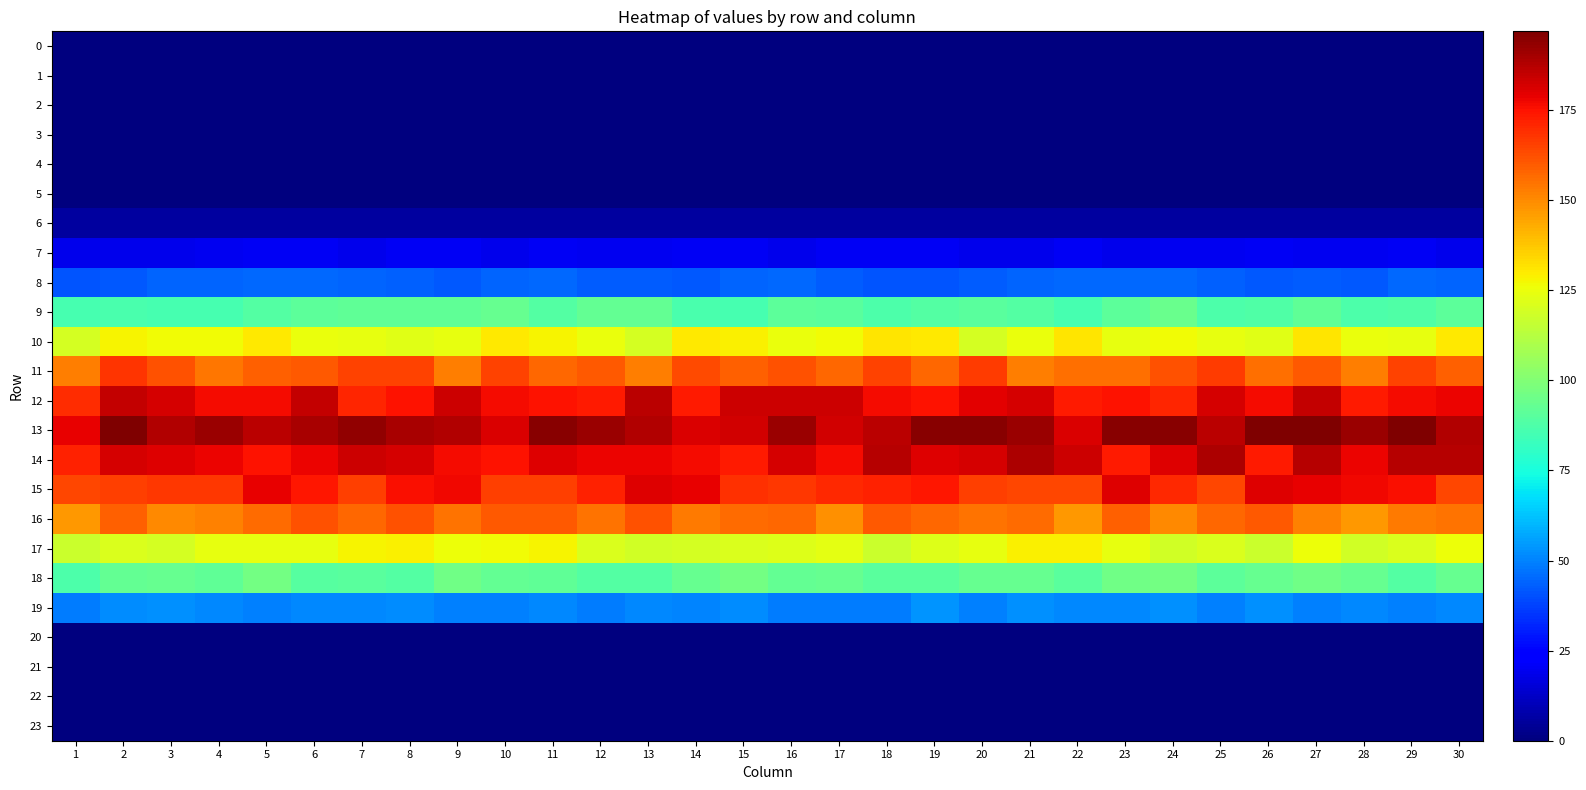

Reading left to right, transcribe all the data shown in this chart.

0: 1=0.0	2=0.0	3=0.0	4=0.0	5=0.0	6=0.0	7=0.0	8=0.0	9=0.0	10=0.0	11=0.0	12=0.0	13=0.0	14=0.0	15=0.0	16=0.0	17=0.0	18=0.0	19=0.0	20=0.0	21=0.0	22=0.0	23=0.0	24=0.0	25=0.0	26=0.0	27=0.0	28=0.0	29=0.0	30=0.0
1: 1=0.0	2=0.0	3=0.0	4=0.0	5=0.0	6=0.0	7=0.0	8=0.0	9=0.0	10=0.0	11=0.0	12=0.0	13=0.0	14=0.0	15=0.0	16=0.0	17=0.0	18=0.0	19=0.0	20=0.0	21=0.0	22=0.0	23=0.0	24=0.0	25=0.0	26=0.0	27=0.0	28=0.0	29=0.0	30=0.0
2: 1=0.0	2=0.0	3=0.0	4=0.0	5=0.0	6=0.0	7=0.0	8=0.0	9=0.0	10=0.0	11=0.0	12=0.0	13=0.0	14=0.0	15=0.0	16=0.0	17=0.0	18=0.0	19=0.0	20=0.0	21=0.0	22=0.0	23=0.0	24=0.0	25=0.0	26=0.0	27=0.0	28=0.0	29=0.0	30=0.0
3: 1=0.0	2=0.0	3=0.0	4=0.0	5=0.0	6=0.0	7=0.0	8=0.0	9=0.0	10=0.0	11=0.0	12=0.0	13=0.0	14=0.0	15=0.0	16=0.0	17=0.0	18=0.0	19=0.0	20=0.0	21=0.0	22=0.0	23=0.0	24=0.0	25=0.0	26=0.0	27=0.0	28=0.0	29=0.0	30=0.0
4: 1=0.0	2=0.0	3=0.0	4=0.0	5=0.0	6=0.0	7=0.0	8=0.0	9=0.0	10=0.0	11=0.0	12=0.0	13=0.0	14=0.0	15=0.0	16=0.0	17=0.0	18=0.0	19=0.0	20=0.0	21=0.0	22=0.0	23=0.0	24=0.0	25=0.0	26=0.0	27=0.0	28=0.0	29=0.0	30=0.0
5: 1=0.0	2=0.0	3=0.0	4=0.0	5=0.0	6=0.0	7=0.0	8=0.0	9=0.0	10=0.0	11=0.0	12=0.0	13=0.0	14=0.0	15=0.0	16=0.0	17=0.0	18=0.0	19=0.0	20=0.0	21=0.0	22=0.0	23=0.0	24=0.0	25=0.0	26=0.0	27=0.0	28=0.0	29=0.0	30=0.0
6: 1=5.6	2=5.6	3=5.8	4=5.8	5=5.9	6=6.0	7=6.0	8=5.7	9=5.9	10=6.1	11=6.0	12=5.9	13=6.2	14=6.2	15=5.9	16=5.9	17=5.6	18=5.7	19=5.8	20=6.0	21=5.8	22=5.8	23=5.6	24=5.6	25=5.9	26=5.6	27=6.2	28=5.7	29=6.0	30=5.6
7: 1=18.6	2=18.8	3=18.6	4=19.9	5=20.3	6=20.5	7=18.8	8=20.5	9=20.3	10=19.0	11=20.5	12=19.6	13=19.6	14=20.3	15=20.3	16=18.8	17=20.1	18=20.5	19=20.3	20=19.0	21=19.0	22=20.5	23=19.2	24=19.4	25=19.4	26=20.3	27=19.9	28=19.6	29=20.5	30=18.6
8: 1=41.0	2=42.2	3=44.3	4=44.3	5=44.7	6=45.1	7=44.3	8=43.5	9=41.8	10=44.3	11=45.1	12=43.1	13=42.7	14=41.8	15=44.3	16=44.7	17=43.1	18=41.0	19=41.0	20=43.1	21=44.3	22=44.7	23=45.1	24=45.1	25=43.5	26=41.8	27=42.7	28=41.8	29=44.7	30=44.3
9: 1=85.8	2=86.6	3=85.8	4=85.8	5=89.2	6=90.9	7=91.8	8=91.8	9=91.8	10=93.5	11=89.2	12=92.6	13=92.6	14=86.6	15=85.8	16=90.9	17=90.1	18=87.5	19=89.2	20=90.1	21=89.2	22=85.8	23=90.9	24=94.3	25=87.5	26=88.3	27=91.8	28=87.5	29=88.3	30=90.9
10: 1=119.3	2=127.7	3=126.5	4=126.5	5=130.1	6=125.3	7=124.1	8=122.9	9=124.1	10=130.1	11=127.7	12=125.3	13=119.3	14=130.1	15=128.9	16=125.3	17=126.5	18=131.3	19=130.1	20=119.3	21=125.3	22=131.3	23=124.1	24=126.5	25=124.1	26=122.9	27=131.3	28=125.3	29=124.1	30=130.1
11: 1=152.9	2=168.2	3=162.1	4=154.4	5=159.0	6=160.5	7=165.1	8=165.1	9=152.9	10=165.1	11=157.5	12=160.5	13=152.9	14=163.6	15=159.0	16=162.1	17=157.5	18=165.1	19=157.5	20=166.6	21=152.9	22=155.9	23=155.9	24=162.1	25=166.6	26=155.9	27=160.5	28=152.9	29=165.1	30=159.0
12: 1=169.7	2=184.9	3=181.5	4=176.4	5=176.4	6=184.9	7=171.4	8=174.8	9=183.2	10=176.4	11=174.8	12=173.1	13=186.6	14=173.1	15=183.2	16=183.2	17=183.2	18=176.4	19=174.8	20=179.8	21=181.5	22=173.1	23=174.8	24=171.4	25=181.5	26=176.4	27=184.9	28=173.1	29=176.4	30=178.1
13: 1=179.0	2=196.9	3=187.9	4=191.5	5=186.1	6=189.7	7=193.3	8=189.7	9=187.9	10=180.8	11=195.1	12=191.5	13=187.9	14=180.8	15=182.6	16=191.5	17=182.6	18=186.1	19=195.1	20=195.1	21=191.5	22=180.8	23=195.1	24=195.1	25=186.1	26=196.9	27=196.9	28=191.5	29=196.9	30=187.9
14: 1=171.5	2=181.8	3=180.1	4=178.4	5=175.0	6=178.4	7=183.5	8=181.8	9=176.7	10=175.0	11=180.1	12=178.4	13=178.4	14=176.7	15=173.2	16=181.8	17=176.7	18=187.0	19=180.1	20=181.8	21=188.7	22=183.5	23=173.2	24=180.1	25=188.7	26=173.2	27=187.0	28=178.4	29=187.0	30=187.0
15: 1=164.1	2=165.7	3=167.3	4=167.3	5=178.8	6=173.9	7=165.7	8=175.6	9=177.2	10=165.7	11=165.7	12=172.3	13=180.5	14=178.8	15=169.0	16=167.3	17=170.6	18=172.3	19=173.9	20=165.7	21=164.1	22=164.1	23=180.5	24=170.6	25=164.1	26=180.5	27=178.8	28=177.2	29=175.6	30=164.1
16: 1=147.3	2=159.1	3=150.2	4=151.7	5=156.1	6=162.0	7=157.6	8=162.0	9=154.7	10=160.5	11=160.5	12=154.7	13=162.0	14=153.2	15=156.1	16=157.6	17=148.8	18=160.5	19=157.6	20=154.7	21=156.1	22=147.3	23=159.1	24=150.2	25=157.6	26=160.5	27=151.7	28=147.3	29=153.2	30=154.7
17: 1=117.5	2=121.0	3=119.8	4=124.5	5=124.5	6=124.5	7=128.0	8=129.2	9=125.7	10=126.9	11=128.0	12=121.0	13=118.6	14=119.8	15=121.0	16=122.2	17=123.3	18=117.5	19=122.2	20=124.5	21=129.2	22=129.2	23=124.5	24=118.6	25=121.0	26=117.5	27=125.7	28=118.6	29=121.0	30=125.7
18: 1=87.6	2=92.9	3=93.8	4=92.0	5=96.4	6=89.4	7=90.3	8=88.5	9=95.5	10=92.9	11=92.0	12=88.5	13=88.5	14=93.8	15=96.4	16=92.9	17=93.8	18=90.3	19=90.3	20=93.8	21=93.8	22=90.3	23=95.5	24=96.4	25=91.1	26=93.8	27=95.5	28=93.8	29=88.5	30=93.8
19: 1=48.5	2=51.9	3=52.4	4=50.9	5=49.9	6=51.4	7=50.9	8=51.9	9=49.4	10=49.4	11=50.9	12=48.5	13=51.4	14=50.4	15=51.9	16=48.5	17=48.5	18=49.0	19=53.3	20=49.4	21=52.8	22=51.4	23=50.9	24=52.8	25=49.4	26=52.4	27=49.9	28=51.4	29=49.9	30=50.9
20: 1=0.0	2=0.0	3=0.0	4=0.0	5=0.0	6=0.0	7=0.0	8=0.0	9=0.0	10=0.0	11=0.0	12=0.0	13=0.0	14=0.0	15=0.0	16=0.0	17=0.0	18=0.0	19=0.0	20=0.0	21=0.0	22=0.0	23=0.0	24=0.0	25=0.0	26=0.0	27=0.0	28=0.0	29=0.0	30=0.0
21: 1=0.0	2=0.0	3=0.0	4=0.0	5=0.0	6=0.0	7=0.0	8=0.0	9=0.0	10=0.0	11=0.0	12=0.0	13=0.0	14=0.0	15=0.0	16=0.0	17=0.0	18=0.0	19=0.0	20=0.0	21=0.0	22=0.0	23=0.0	24=0.0	25=0.0	26=0.0	27=0.0	28=0.0	29=0.0	30=0.0
22: 1=0.0	2=0.0	3=0.0	4=0.0	5=0.0	6=0.0	7=0.0	8=0.0	9=0.0	10=0.0	11=0.0	12=0.0	13=0.0	14=0.0	15=0.0	16=0.0	17=0.0	18=0.0	19=0.0	20=0.0	21=0.0	22=0.0	23=0.0	24=0.0	25=0.0	26=0.0	27=0.0	28=0.0	29=0.0	30=0.0
23: 1=0.0	2=0.0	3=0.0	4=0.0	5=0.0	6=0.0	7=0.0	8=0.0	9=0.0	10=0.0	11=0.0	12=0.0	13=0.0	14=0.0	15=0.0	16=0.0	17=0.0	18=0.0	19=0.0	20=0.0	21=0.0	22=0.0	23=0.0	24=0.0	25=0.0	26=0.0	27=0.0	28=0.0	29=0.0	30=0.0